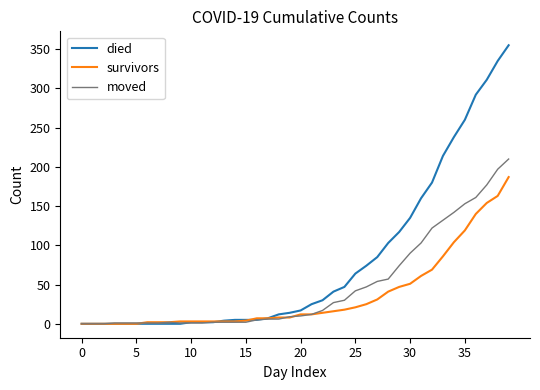

List the series in order of their overall mean, lowest first.

survivors, moved, died